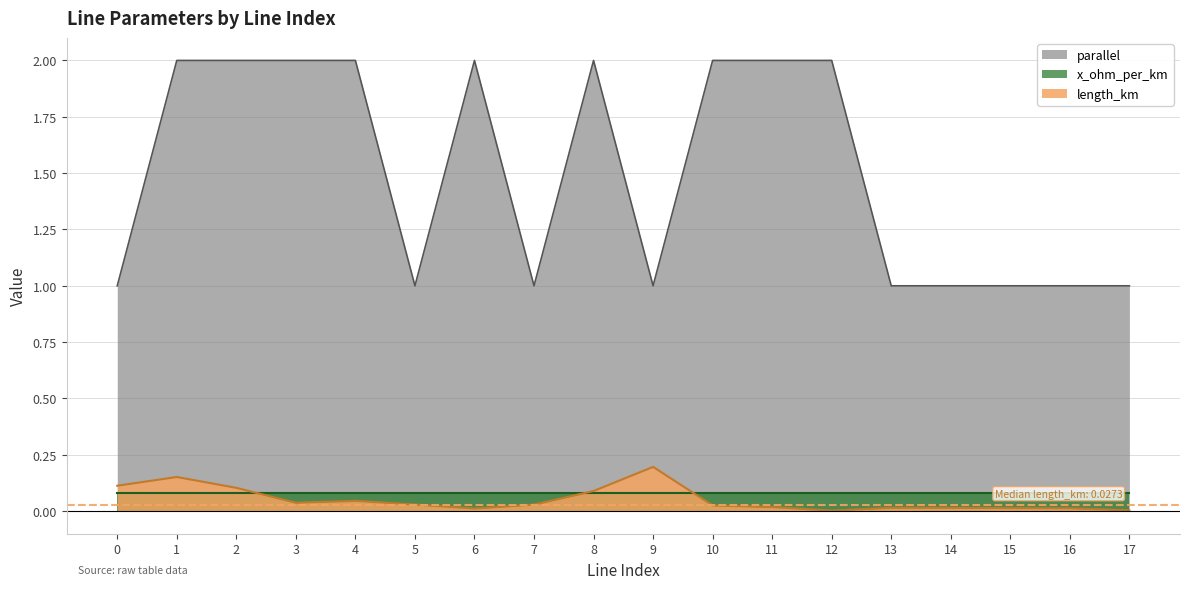

Where is the first local minimum for length_km?

3